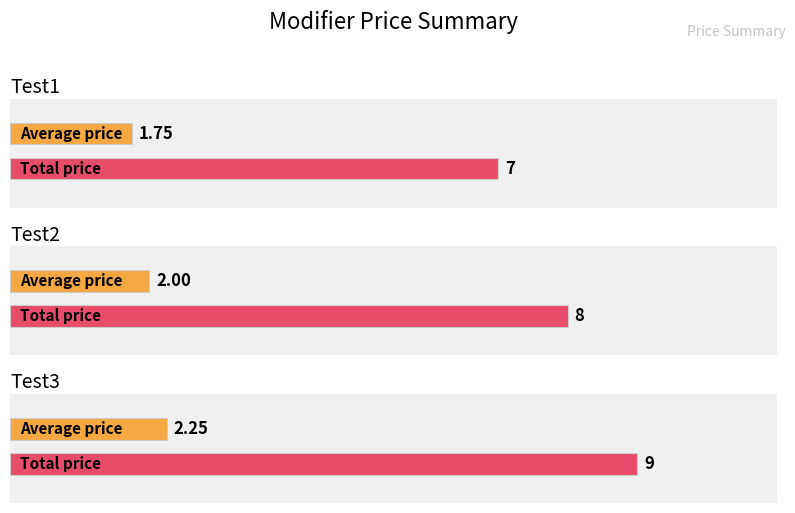

List the series in order of their overall mean, lowest first.

Test1, Test2, Test3